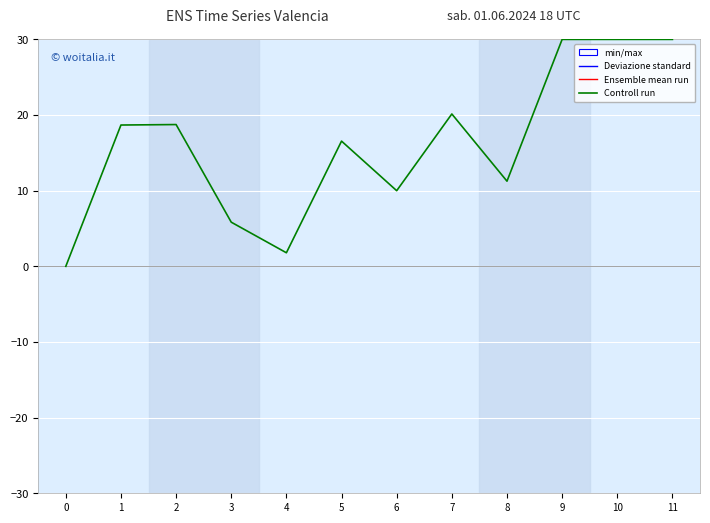

What is the difference between the maximum and minimum values?

30.0